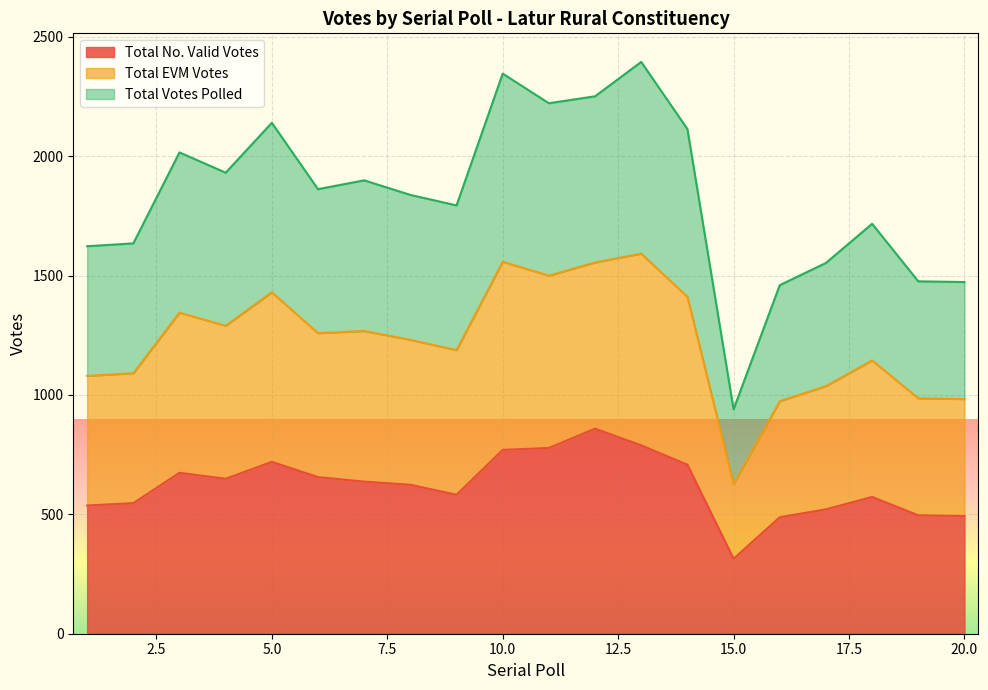

Which series has the largest total across all categories?

Total EVM Votes